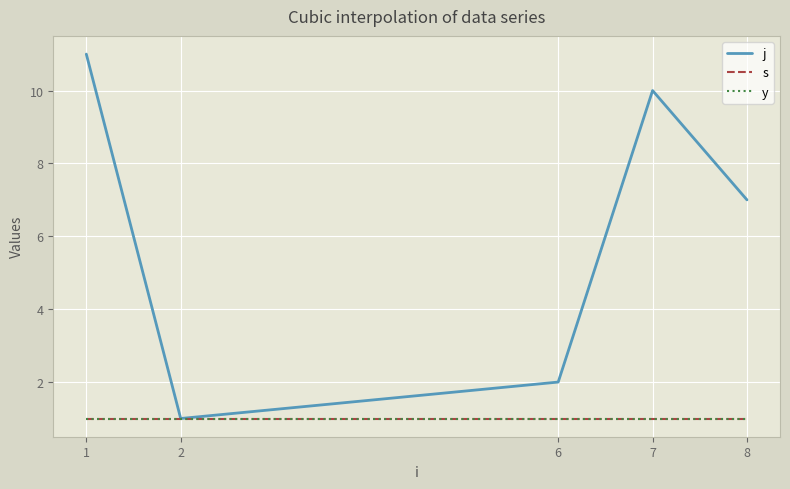

What is the value of the j point at the 2nd from the left?

1